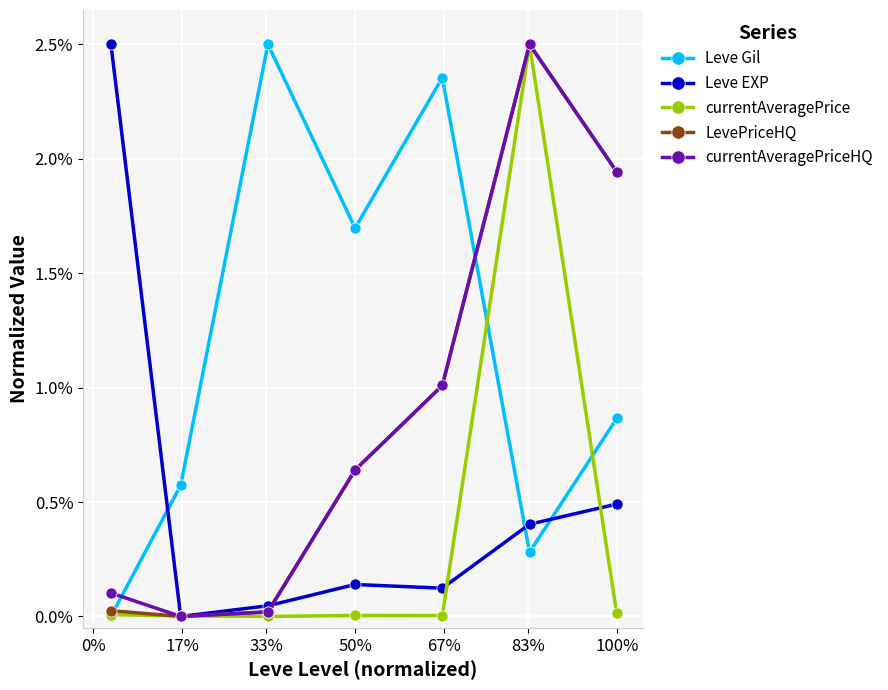

What is the greatest value displayed?

2.5